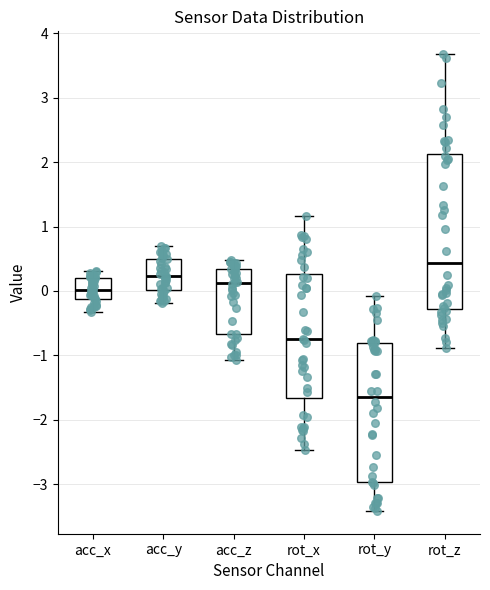

Which box's median line is the lowest?

rot_y